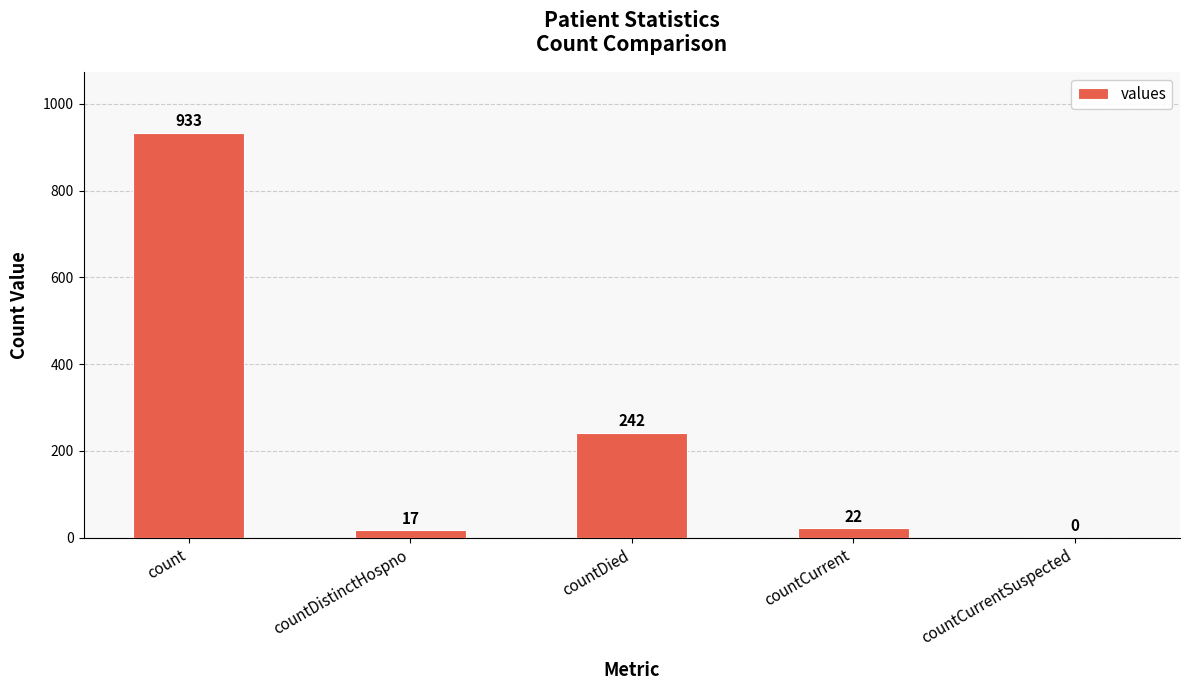

What is the ratio of the value at countDied to the value at countDistinctHospno?

14.2